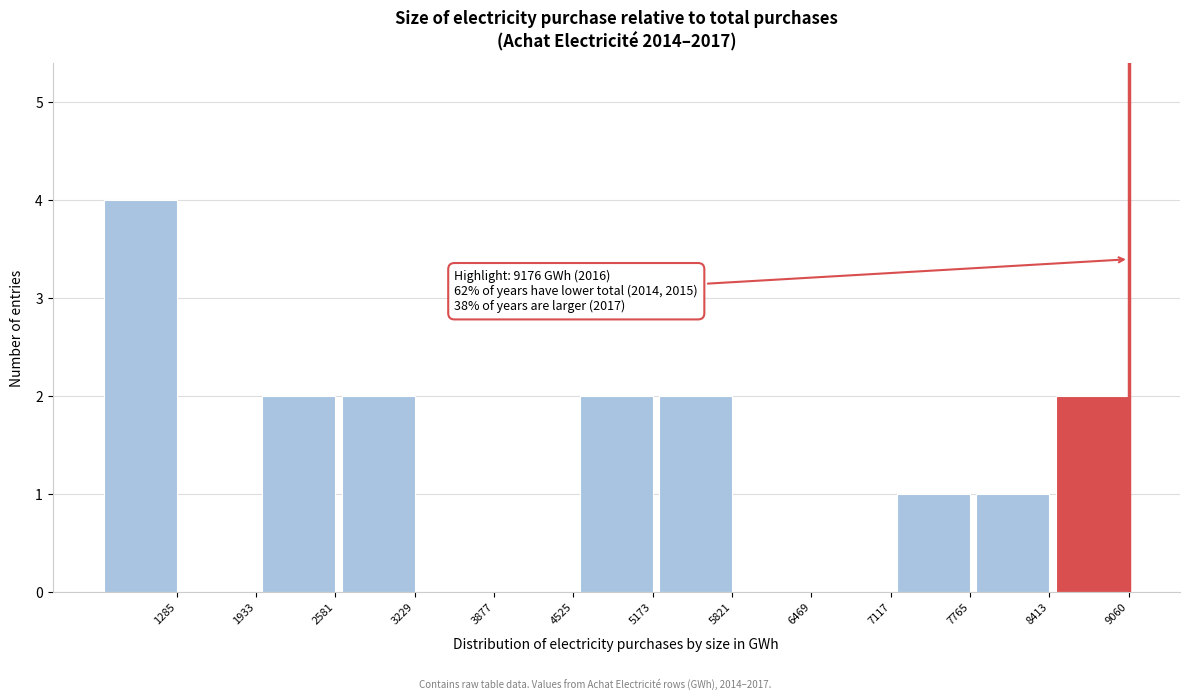

Reading right to left, transcribe all the data shown in this chart.

9060=2	8413=1	7765=1	7117=0	6469=0	5821=2	5173=2	4525=0	3877=0	3229=2	2581=2	1933=0	1285=4